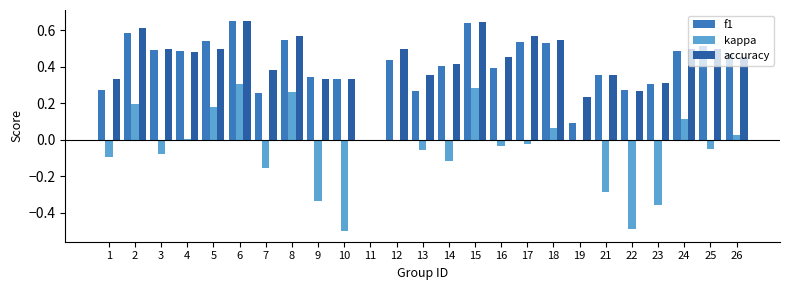

At which label does kappa first exceed 0?

2